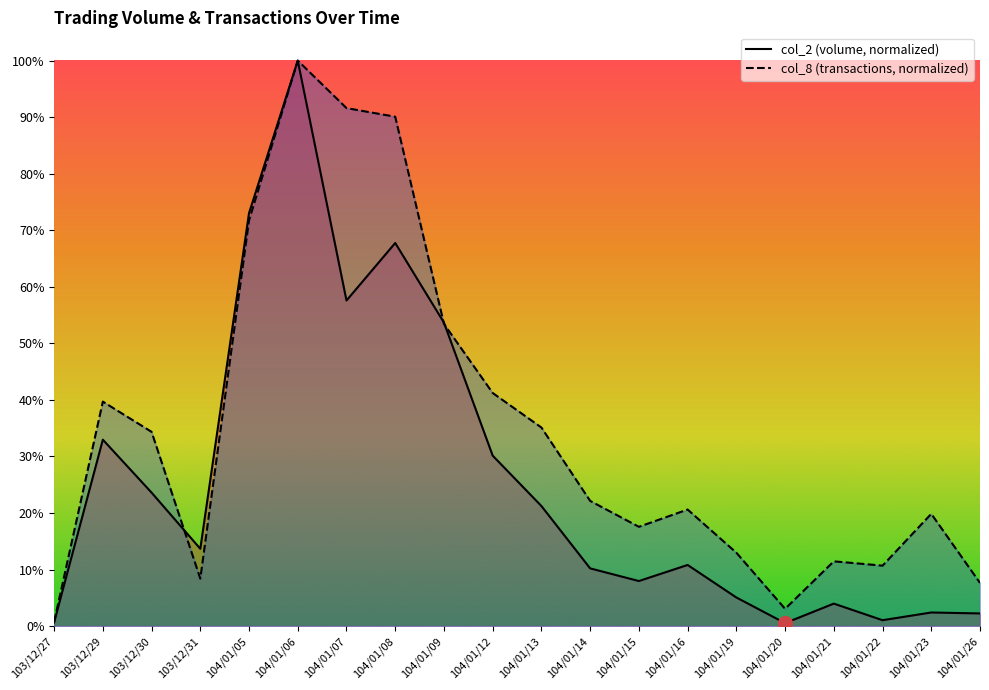

At which label does col_8 reach its minimum?

103/12/27